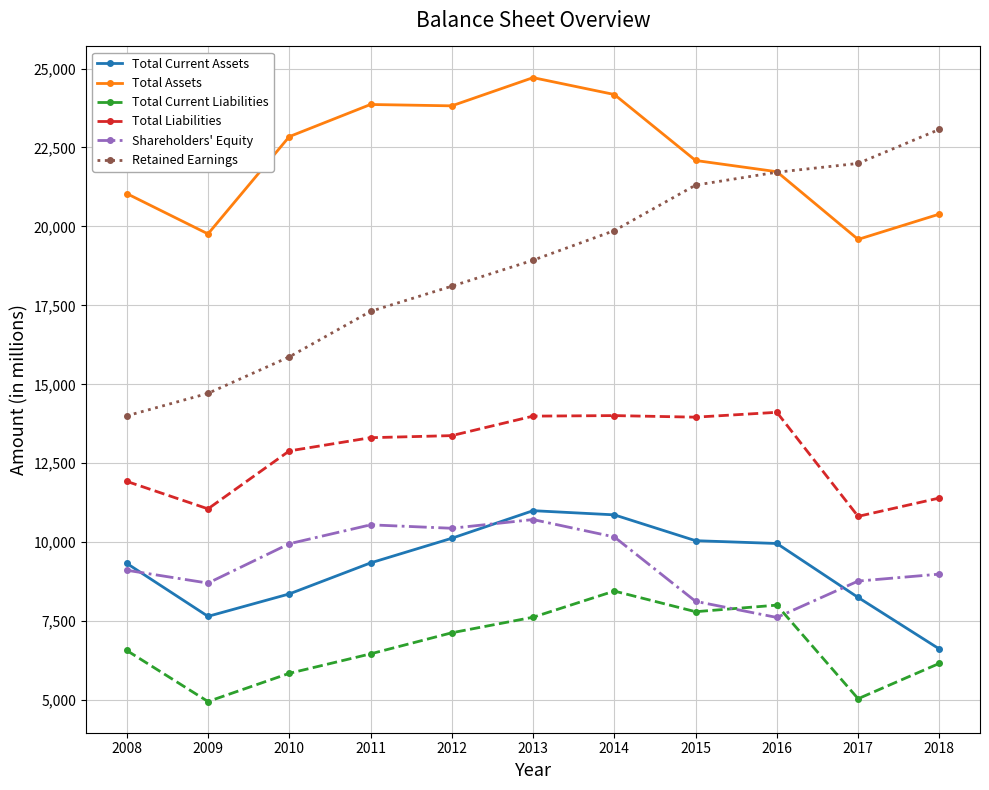

Which category has the highest value in the Retained Earnings series?

2018